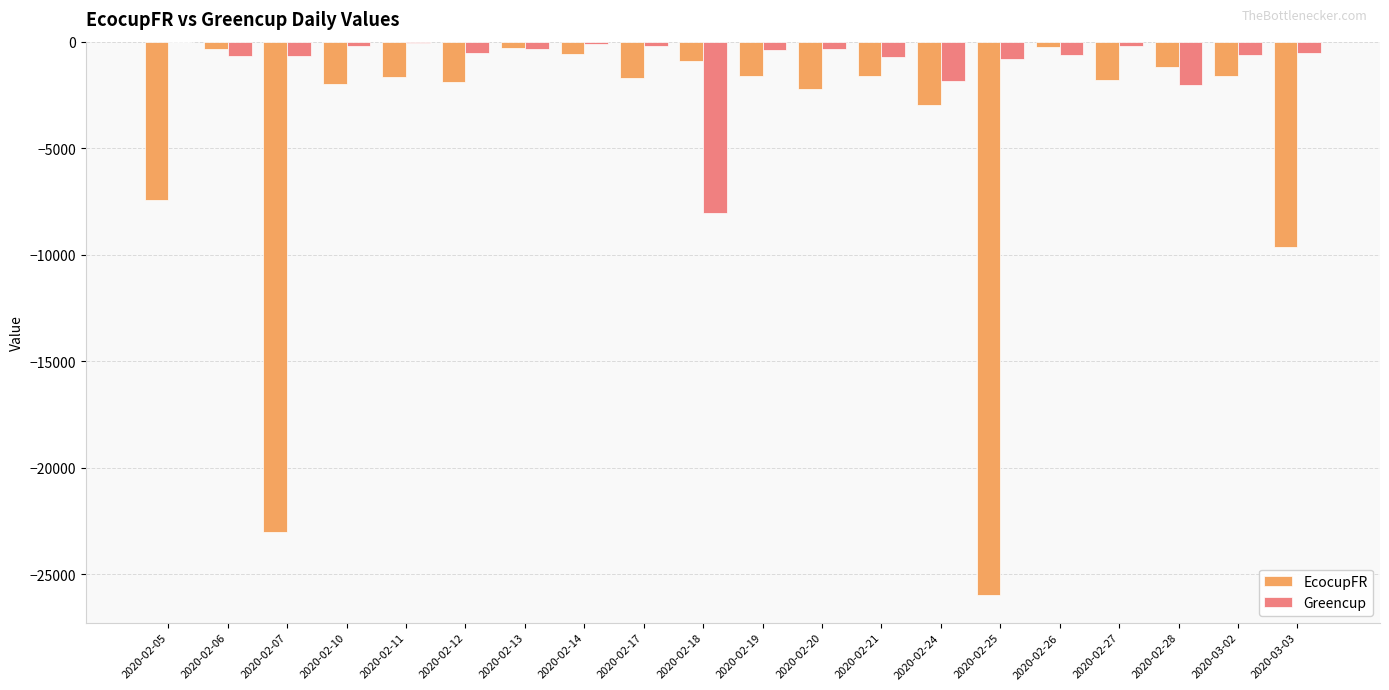

What is the difference between the EcocupFR values at 2020-02-17 and 2020-02-24?

1261.8